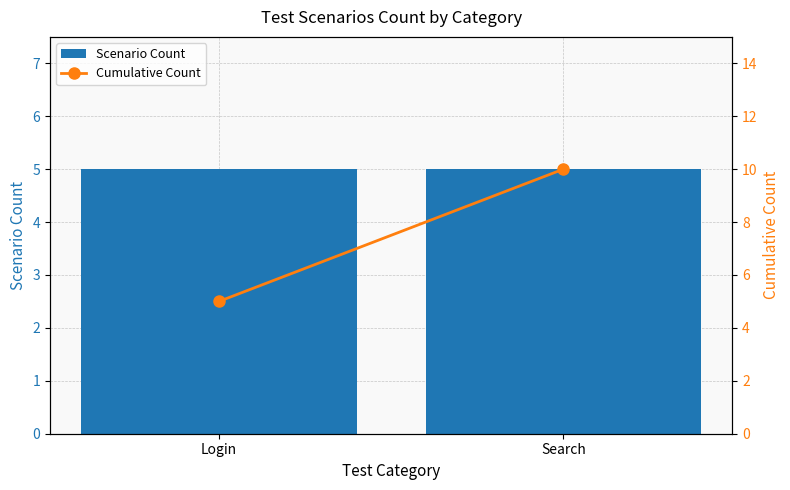

Reading left to right, what are all the values shown in this chart?

Scenario Count: 5	5
Cumulative Count: 5	10